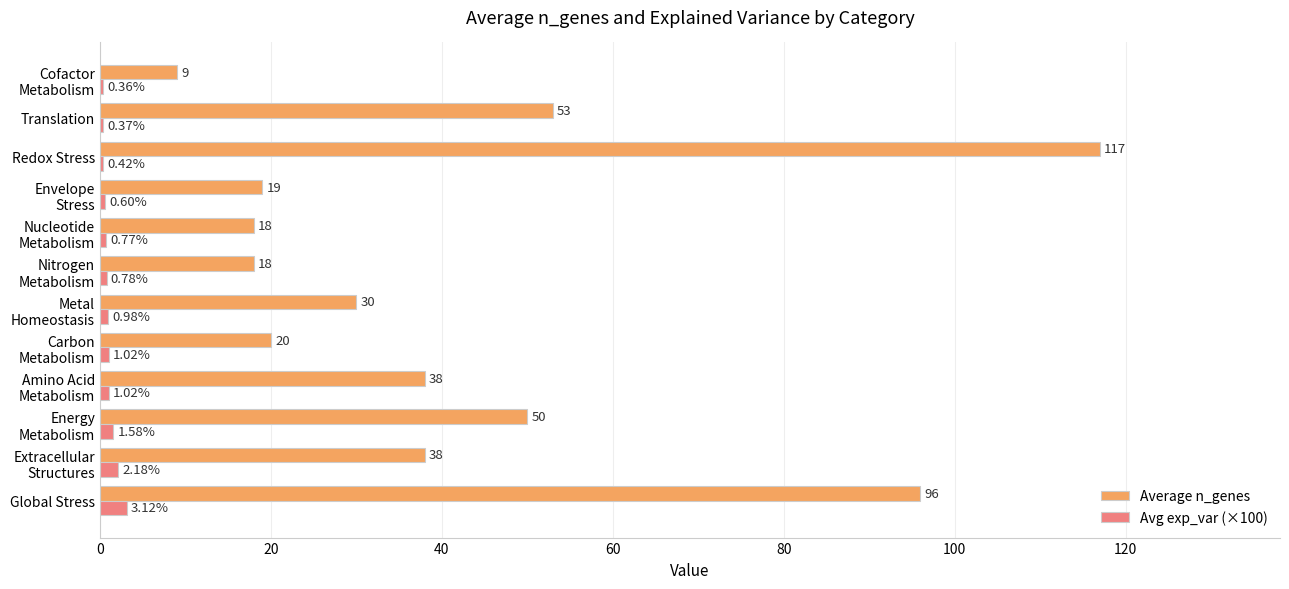

At which category is the sum across all series the highest?

Redox Stress